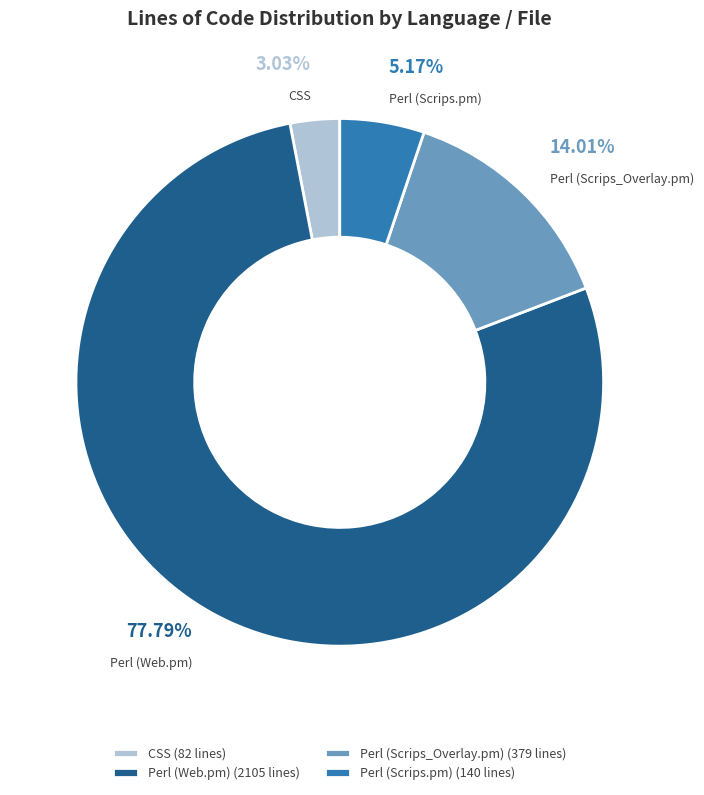

Which slice is the largest?

Perl (Web.pm)